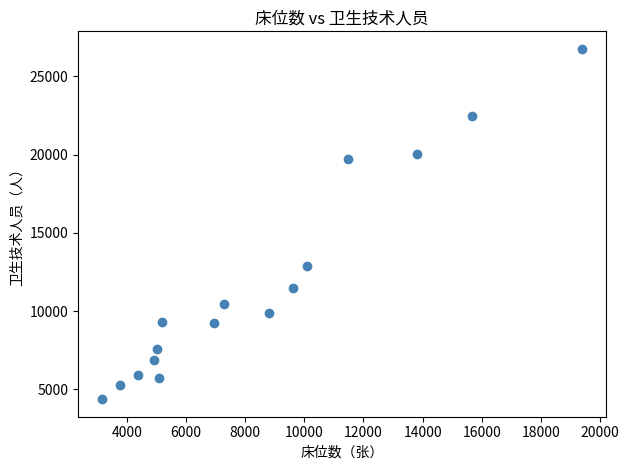

What is the range of X values (max minus min)?

16223